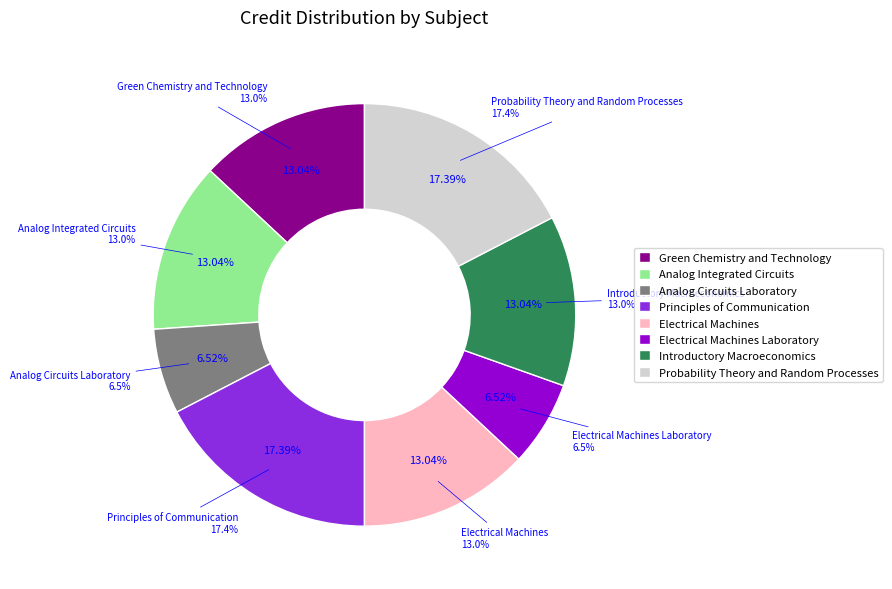

Which category has the smallest portion of the pie?

Analog Circuits Laboratory